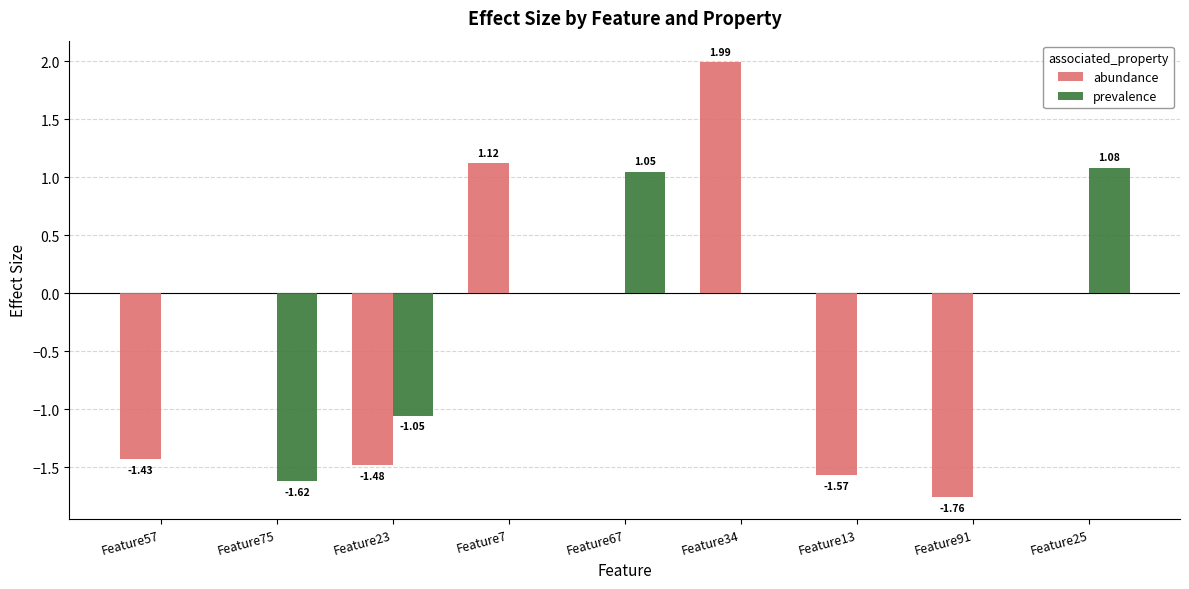

Is the value of prevalence at Feature91 greater than the value of abundance at Feature57?

Yes